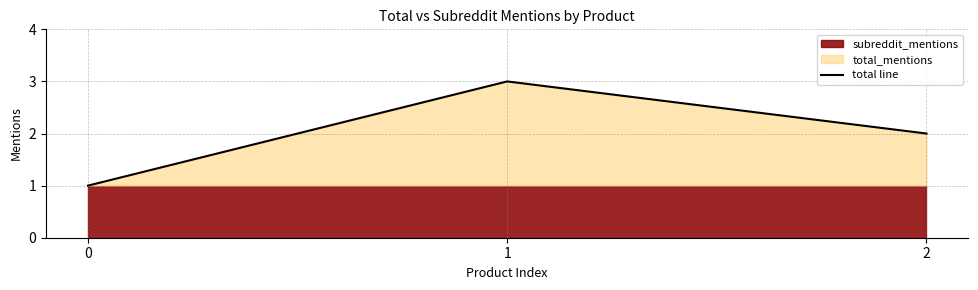

What is the sum of all values?

6